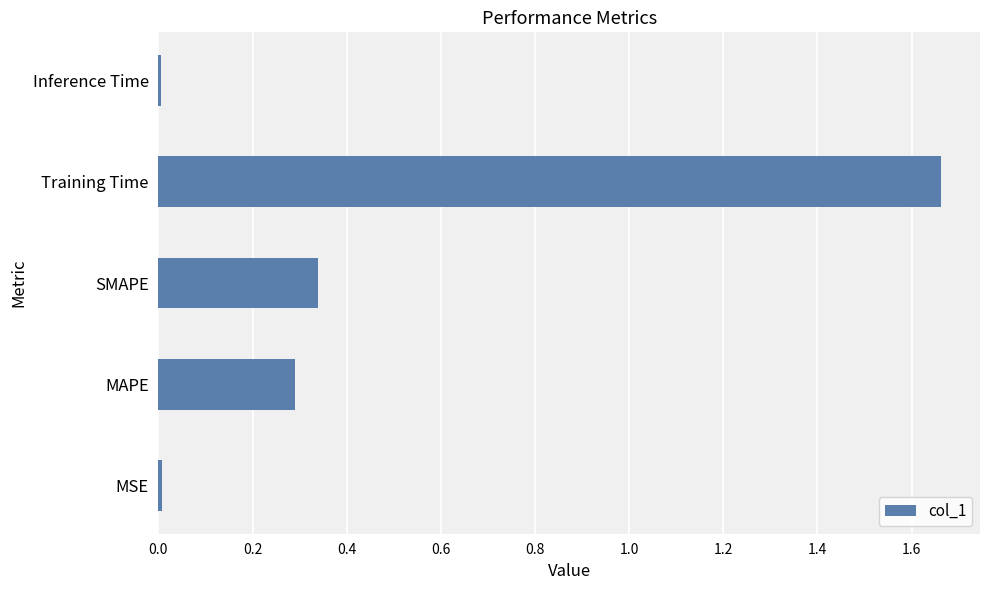

True or false: the data shows 0.4 at MAPE.

False